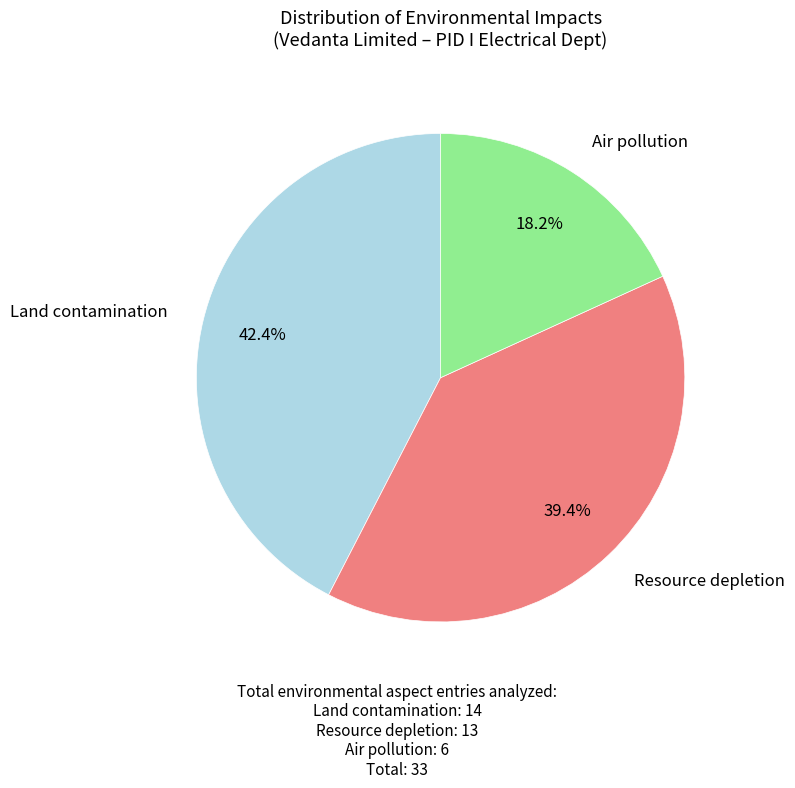

Is there a majority slice in this chart?

No